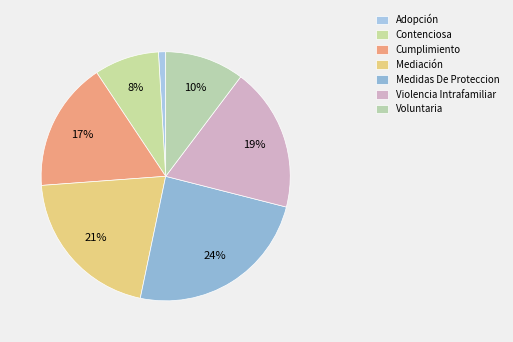

Which category has the smallest portion of the pie?

Adopción